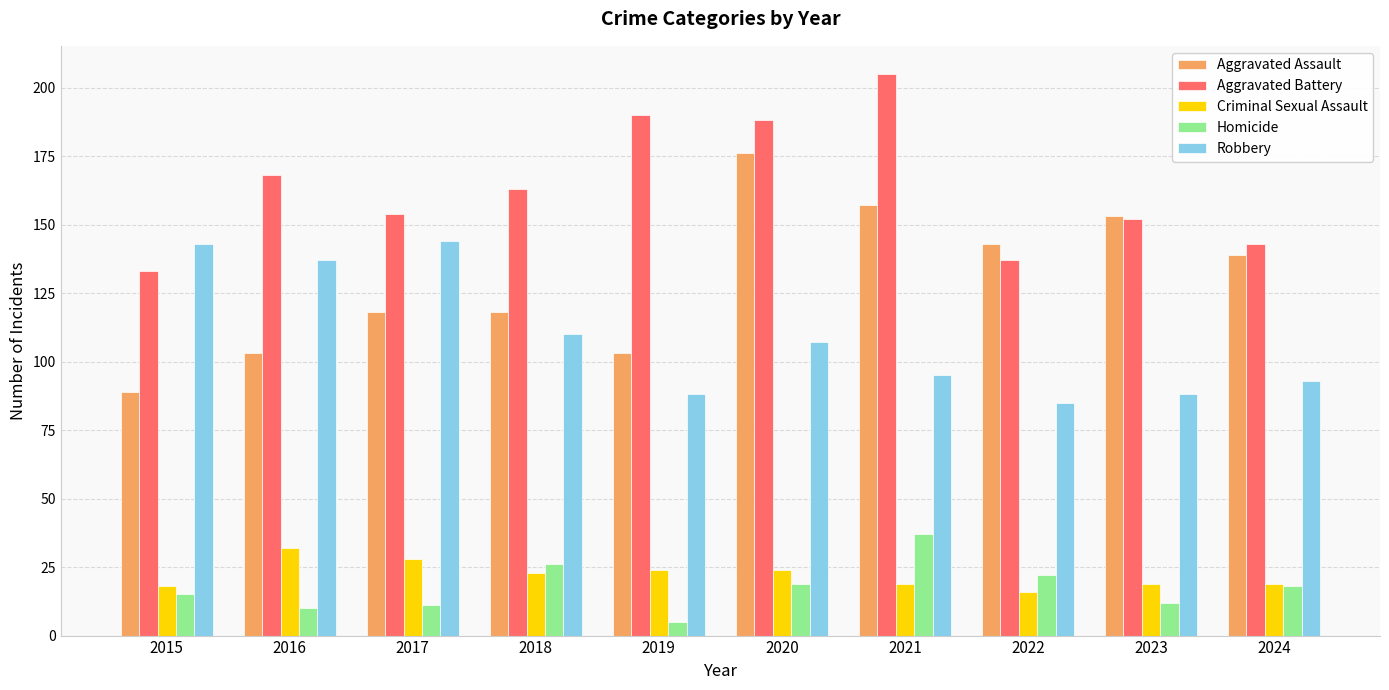

How many groups of bars are there?

10